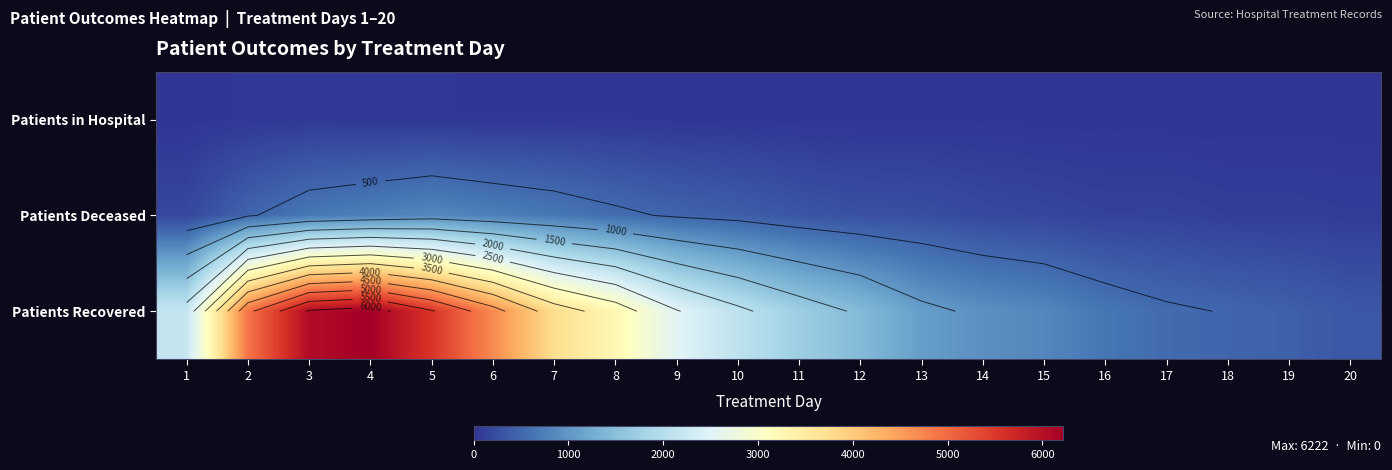

Rank the series by their maximum value, from lowest to highest.

Patients in Hospital, Patients Deceased, Patients Recovered